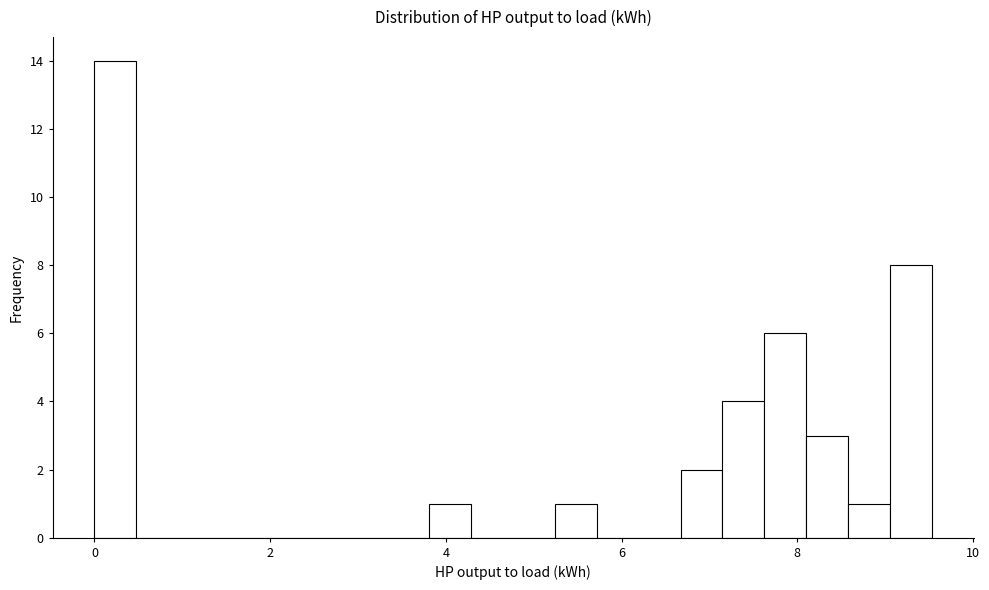

Read against the x-axis, roughly where is the centre of the tallest bar?

0.2